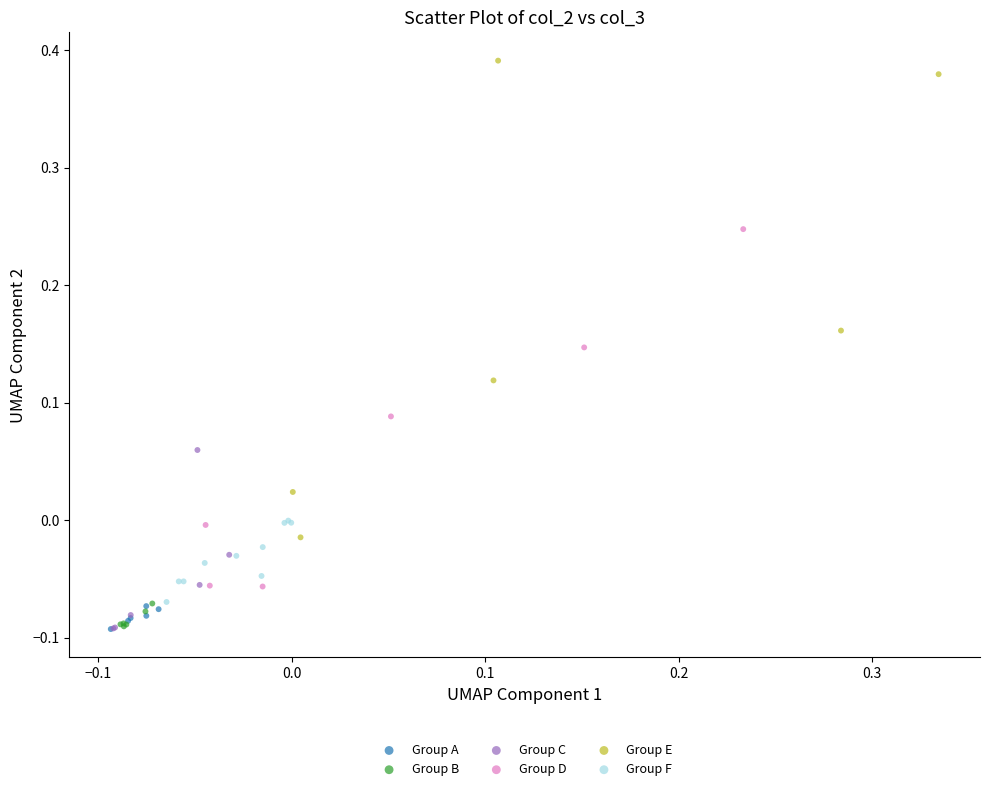

Which series has the widest spread of Y values?

Group E